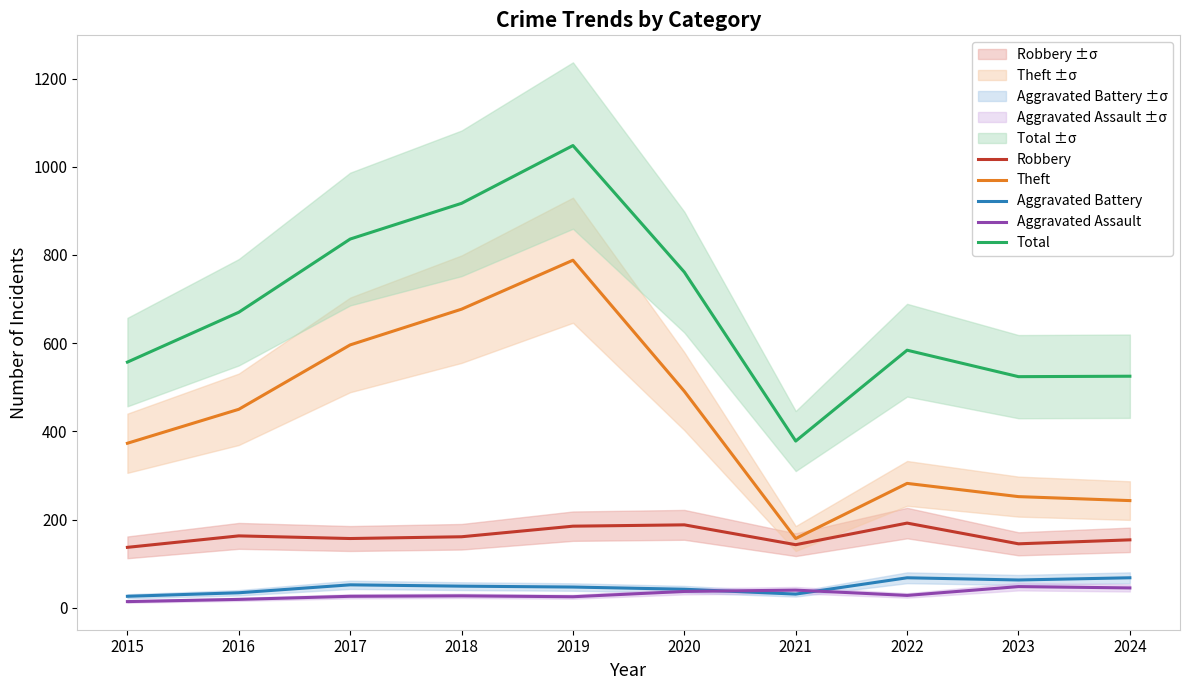

What is the value of the Aggravated Assault point at the 7th from the left?

40